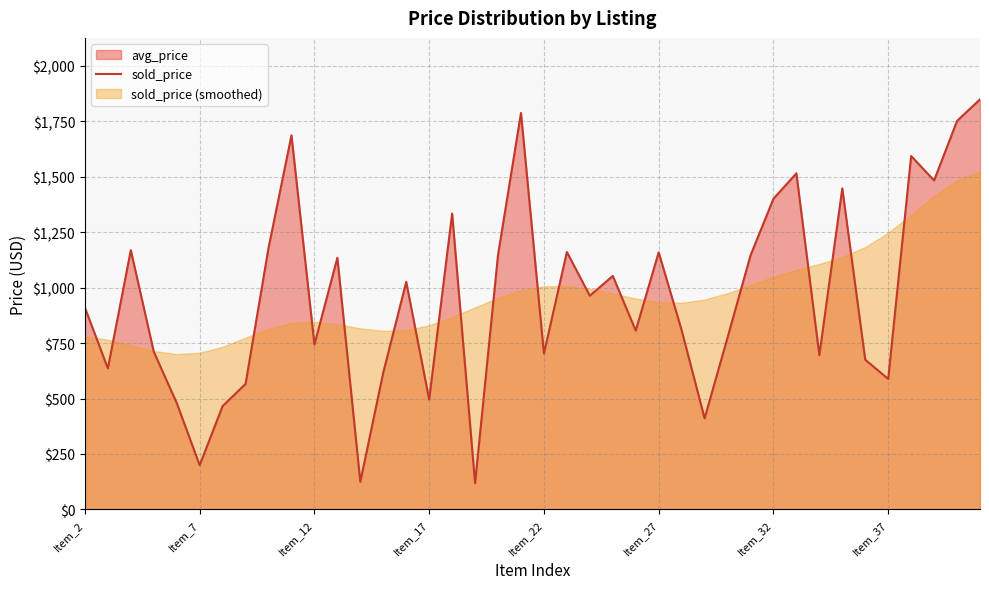

At which label is the value closest to 983?

22